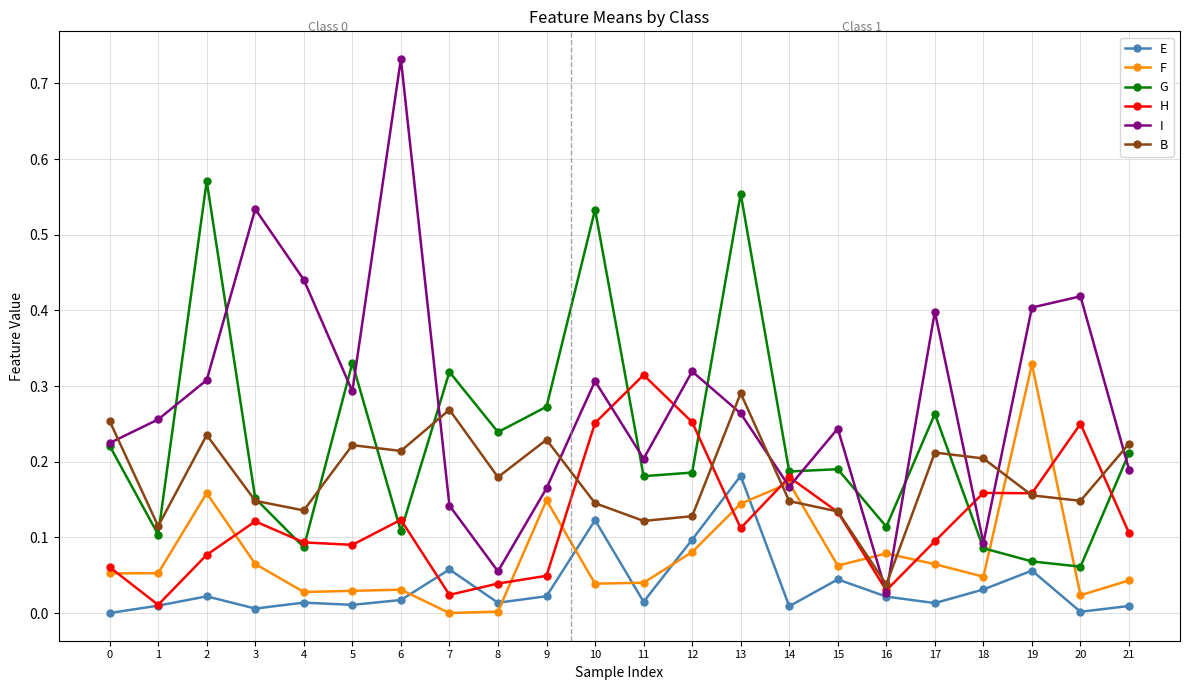

Which category has the highest value across all series?

6